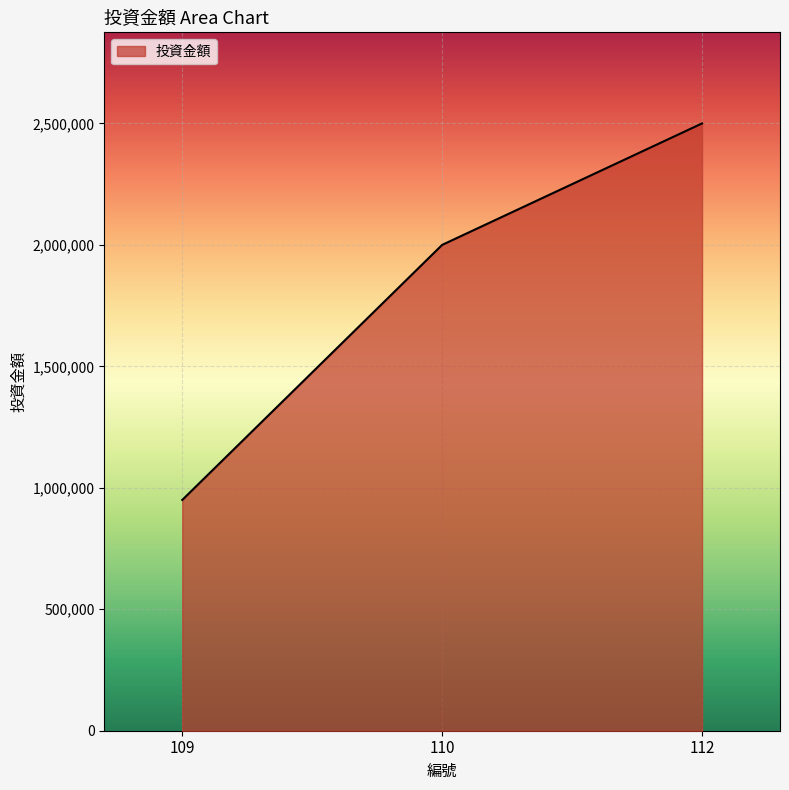

Count the values in the range 950000 to 2500000.

3